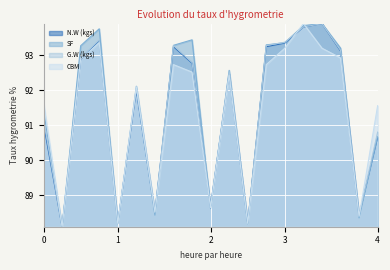

What is the spread (max minus min) of values at 4?

0.9